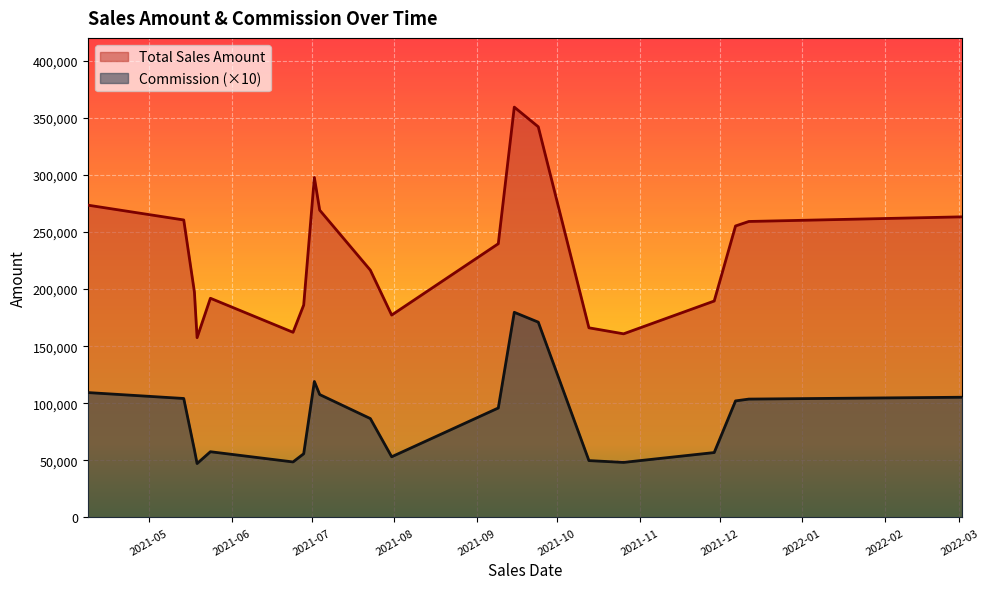

What is the difference between the maximum and second lowest values in the Commission series?

13143.3